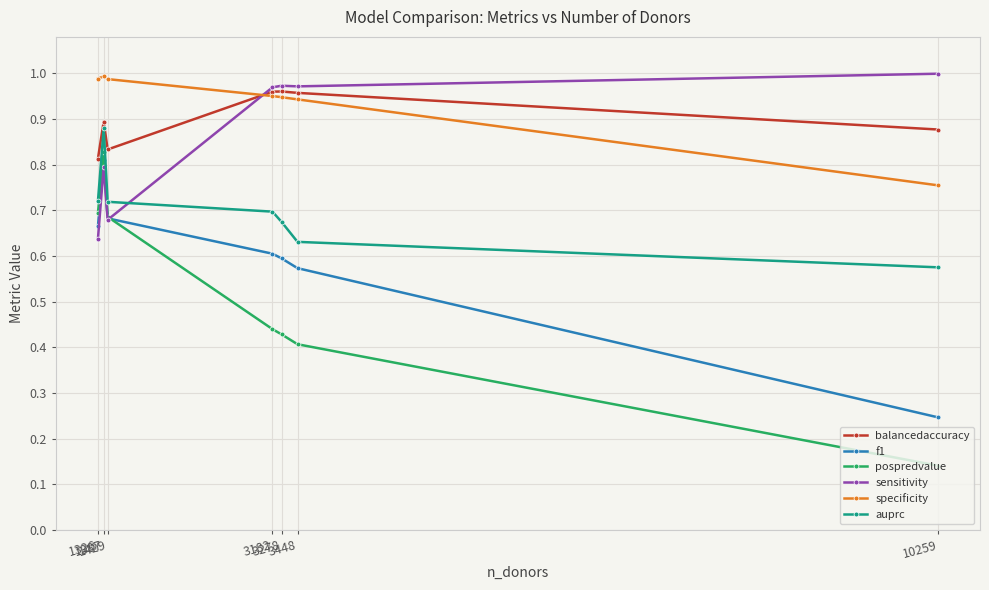

At how many categories does at least one series exceed 0?

7